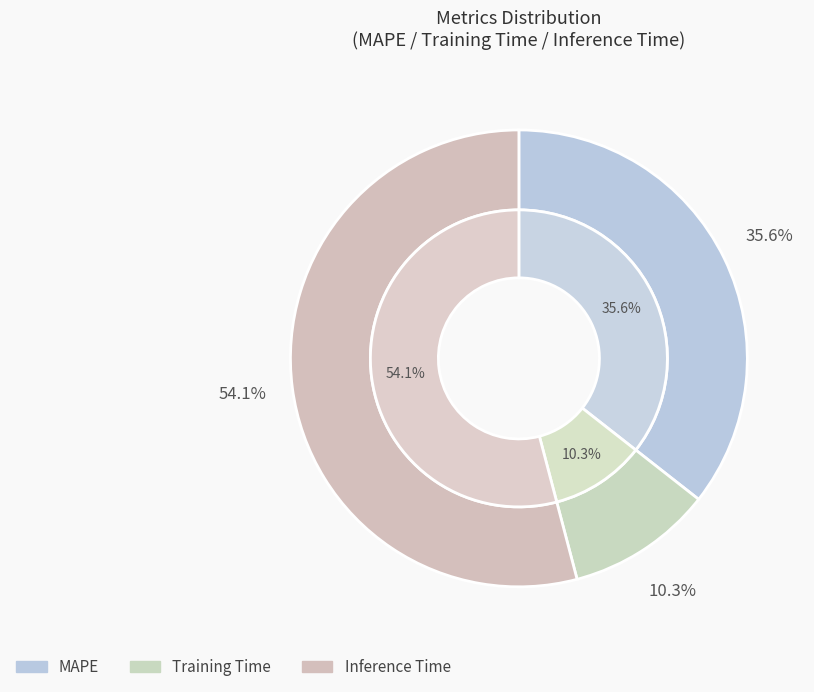

The MAPE slice represents 36% of the pie. True or false?

True